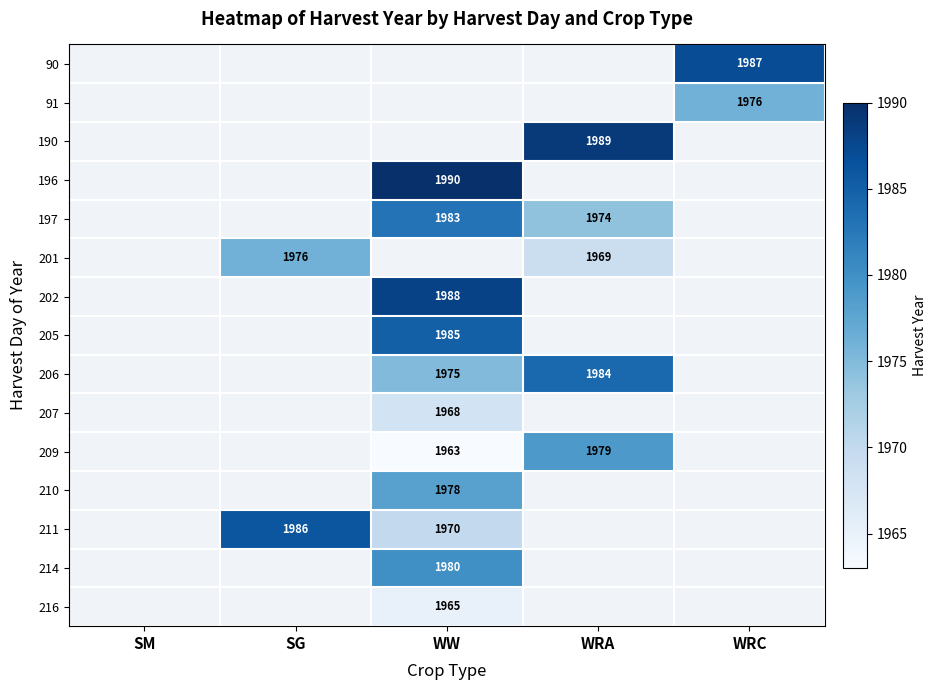

The 190 series shows 1989 at WRA. True or false?

True